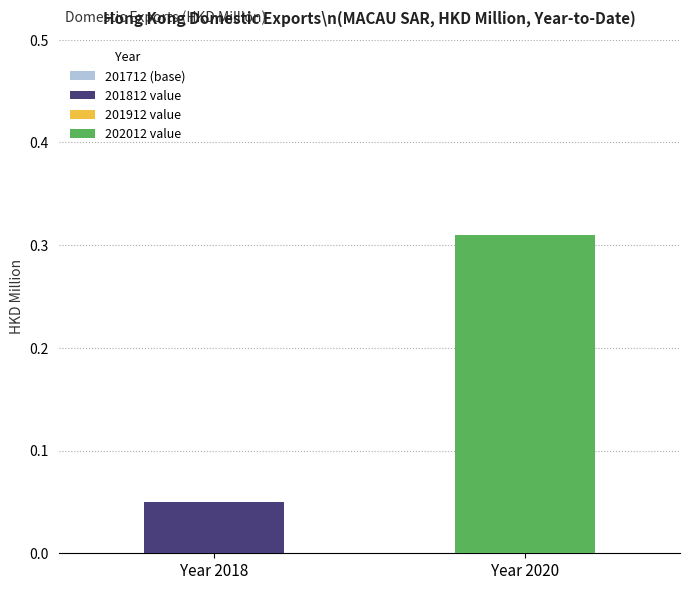

At which category is the sum across all series the highest?

Year 2020